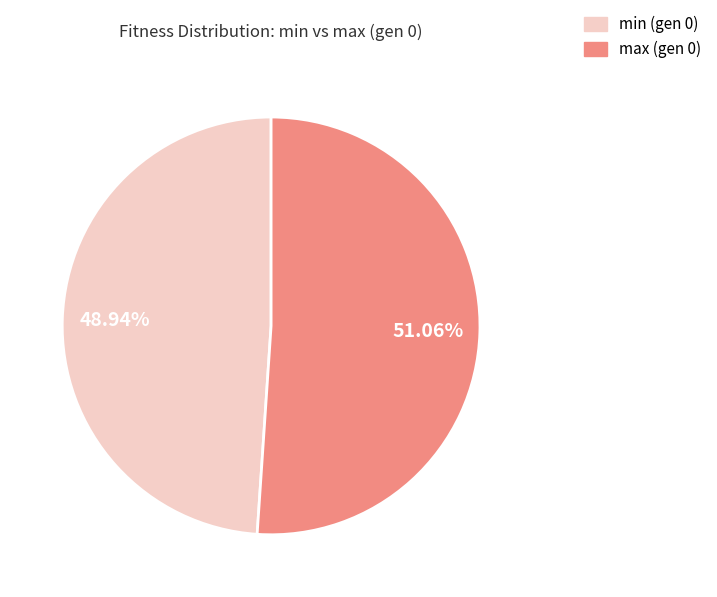

Is there any slice that represents more than half of the pie?

Yes